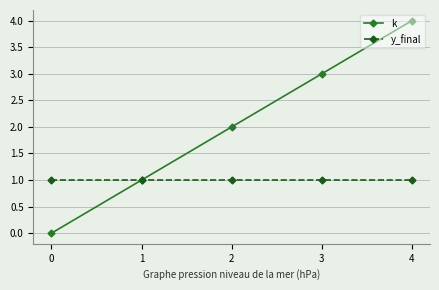

At which label is k closest to 2?

2